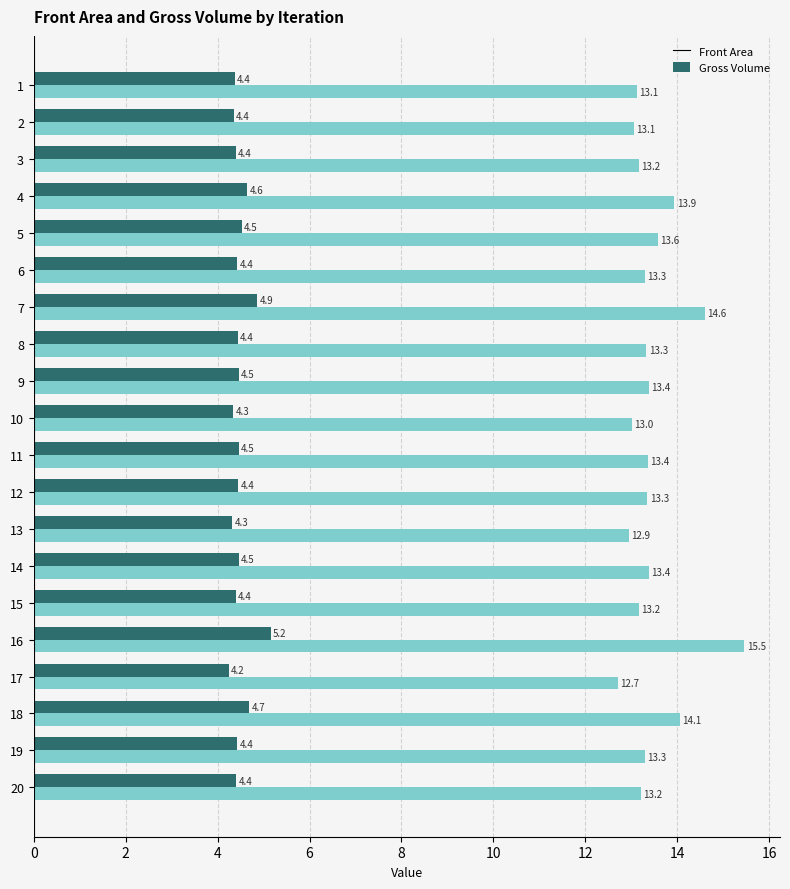

Which series has the largest total across all categories?

Gross Volume